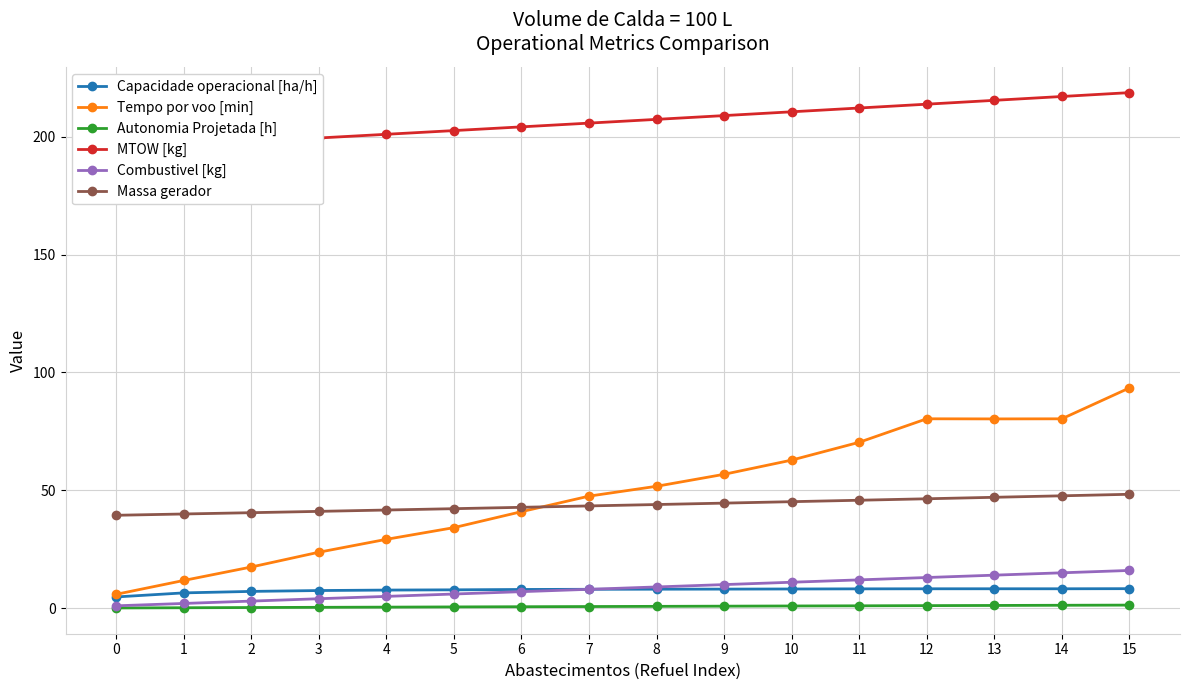

Where is the first local maximum for Tempo por voo [min]?

12